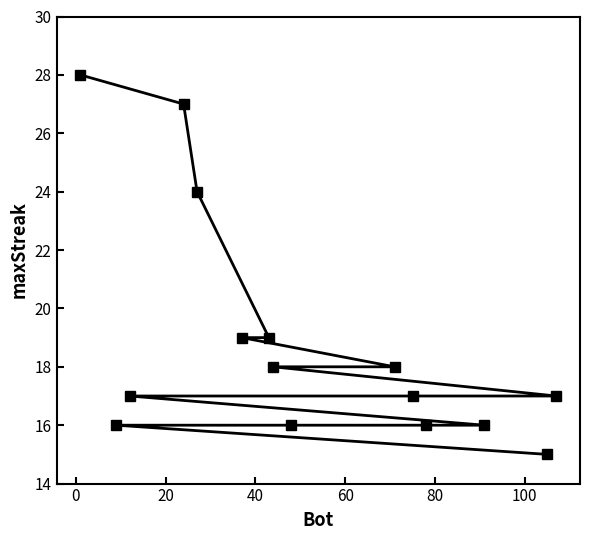

Reading left to right, extract all data points from this chart.

28	16	17	27	24	19	19	18	16	18	17	16	16	15	17